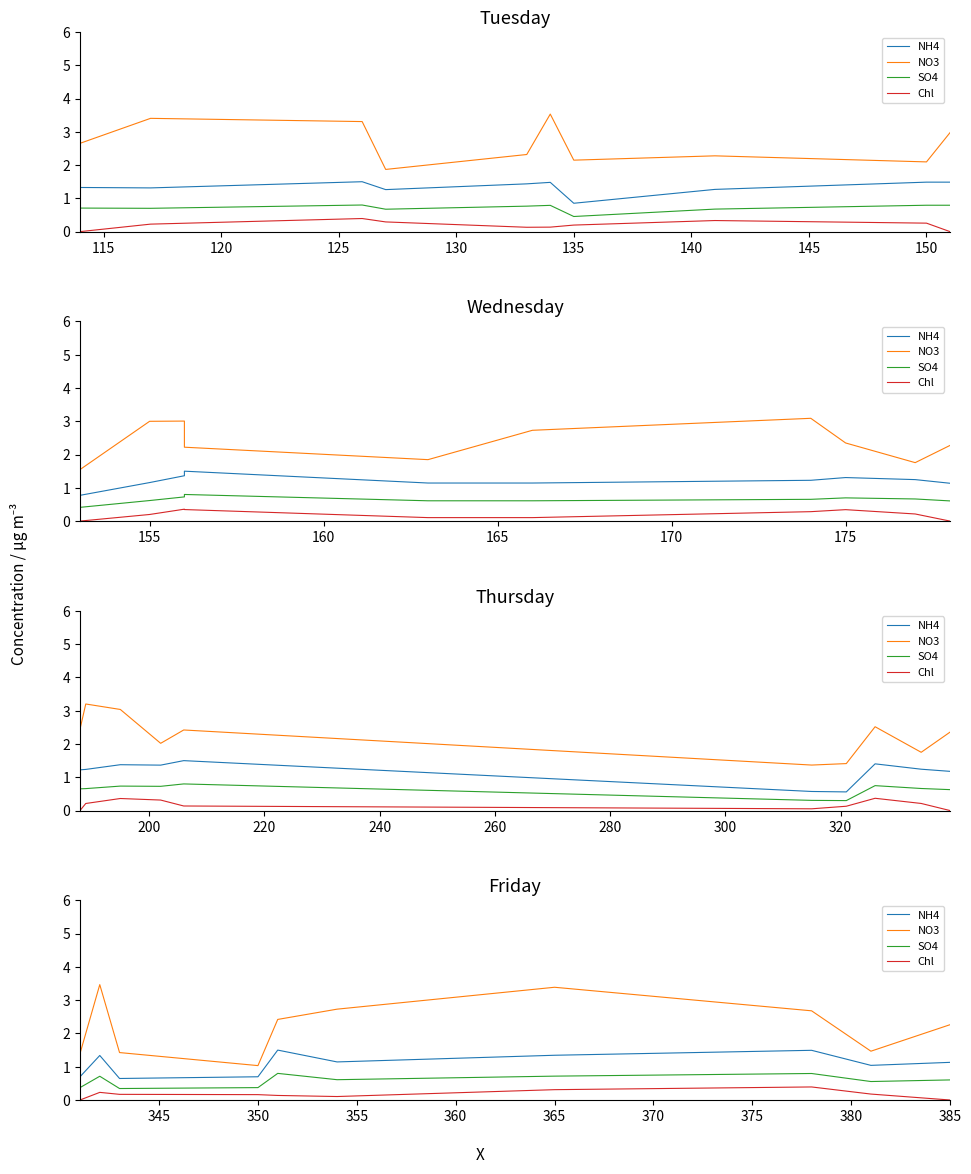

Between 145 and 140, which is larger?

145